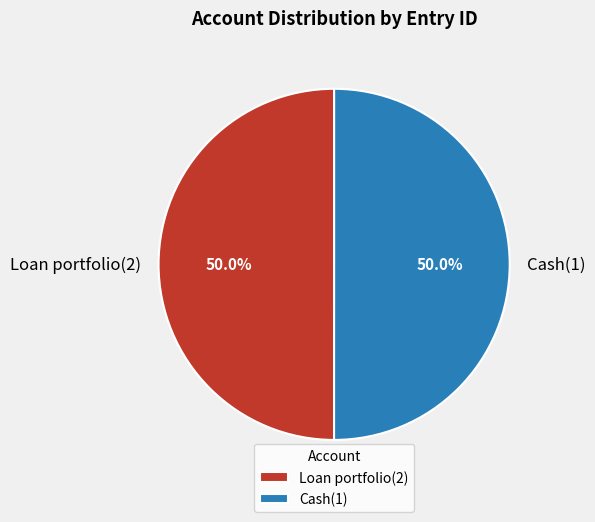

Approximately how many times larger is the value at Loan portfolio(2) compared to Cash(1)?

1.0